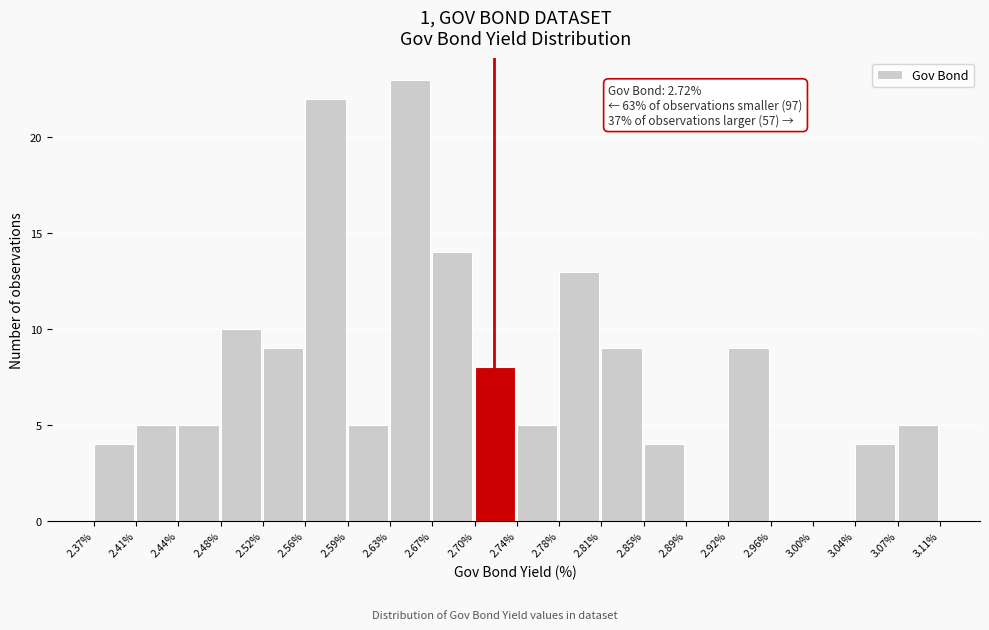

Which range on the x-axis has the tallest bar?

2.63% to 2.67%